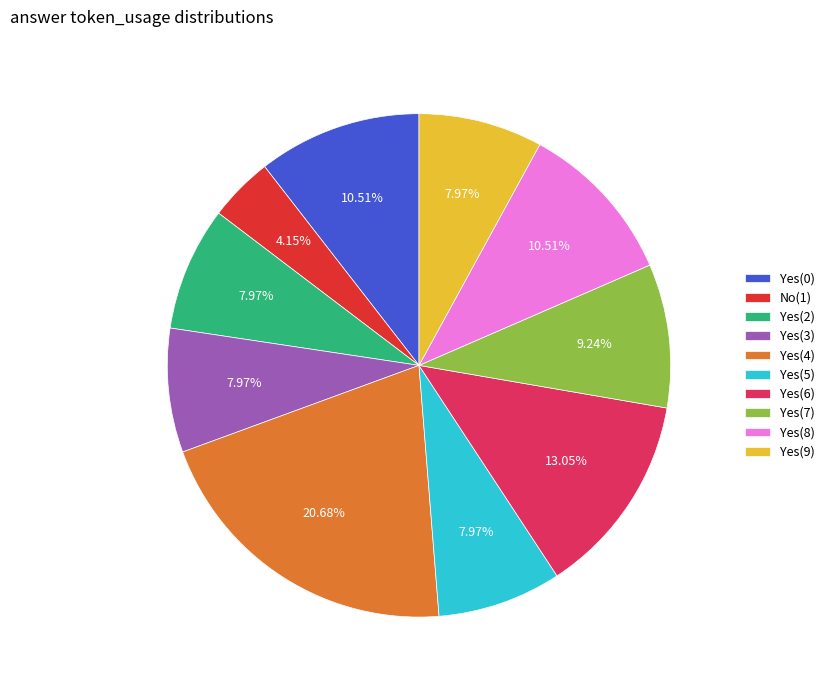

Is it true that Yes(2) is 13% of the pie?

False